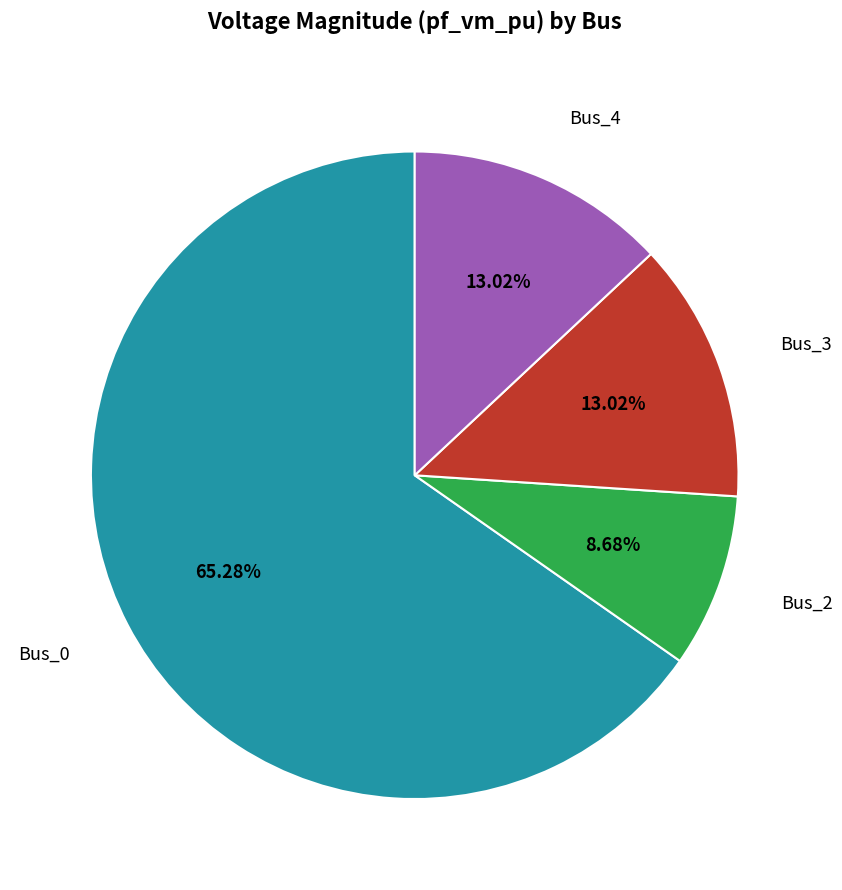

Is there any slice that represents more than half of the pie?

Yes